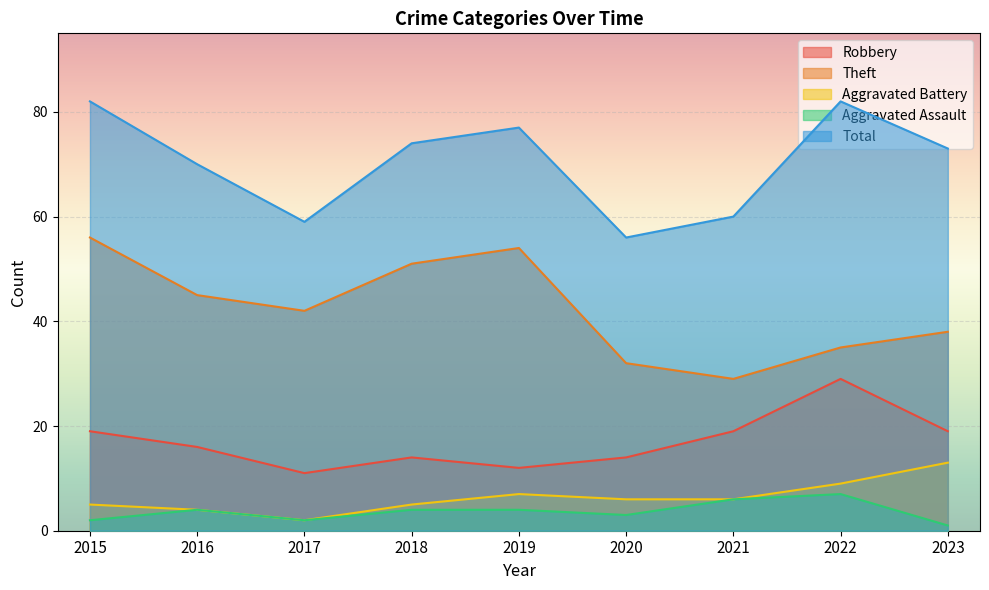

What value does the Total series have at 2020, to the nearest 5?

55